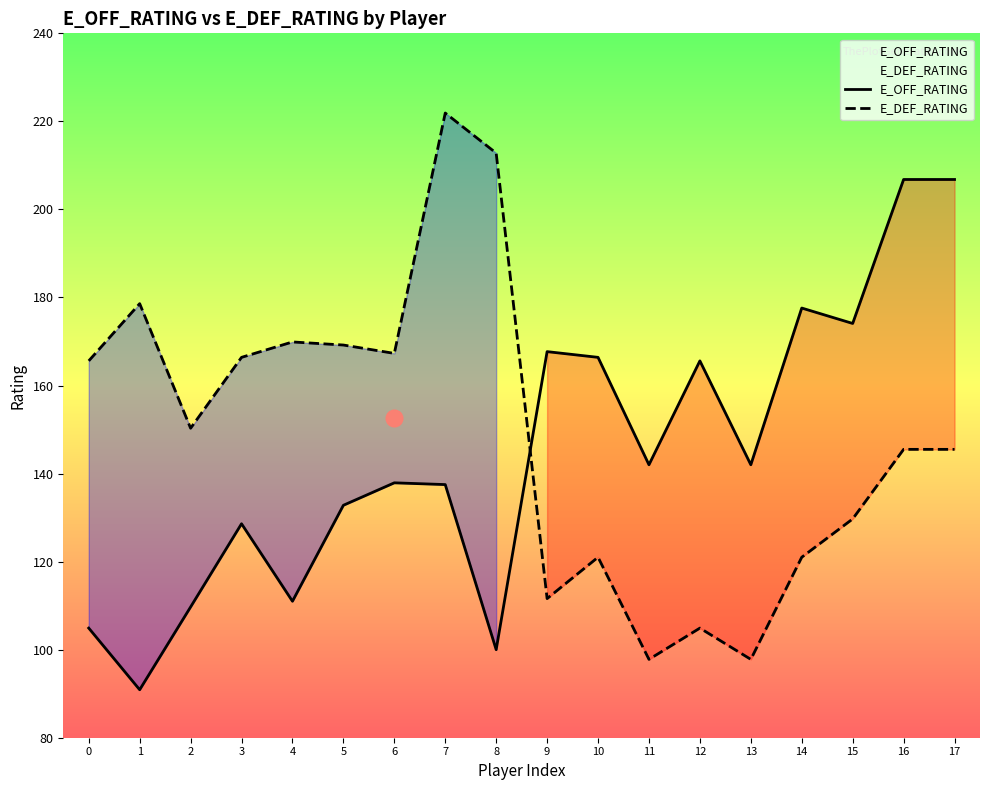

What is the highest value of the E_OFF_RATING series?

206.8